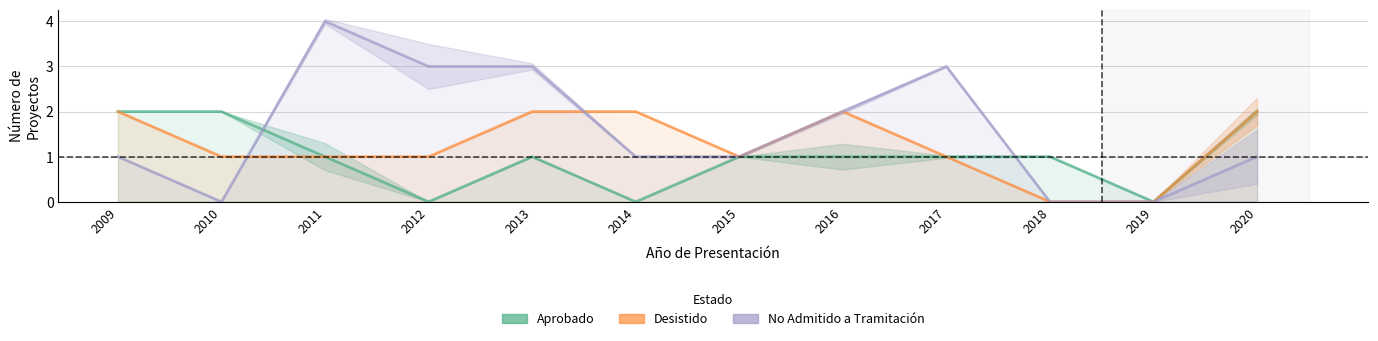

True or false: Aprobado has more than 2 points higher than both neighbors.

False